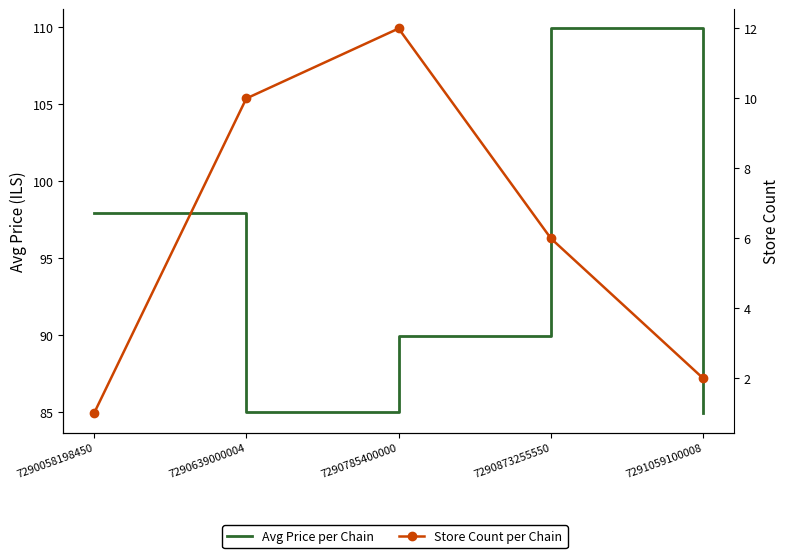

How many values in the Avg Price per Chain series exceed 89?

3